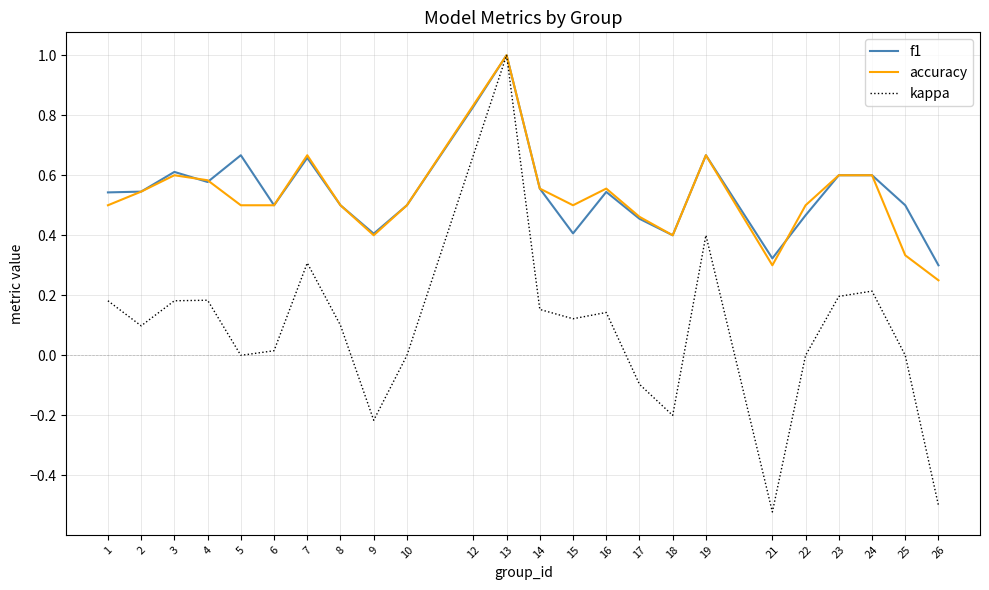

True or false: f1 has a value of 0.7 at 1.

False